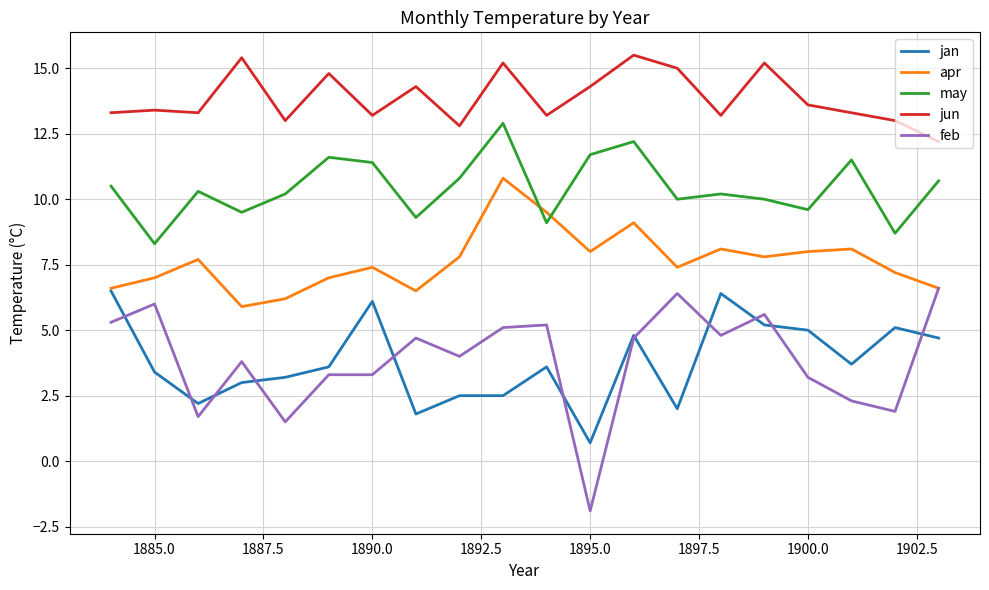

Which series has the largest total across all categories?

jun